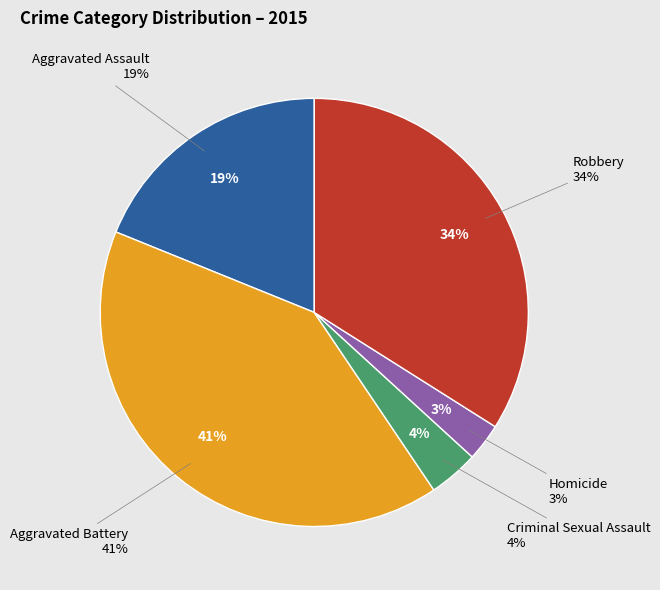

Do Robbery and Criminal Sexual Assault together represent more than half of the pie?

No